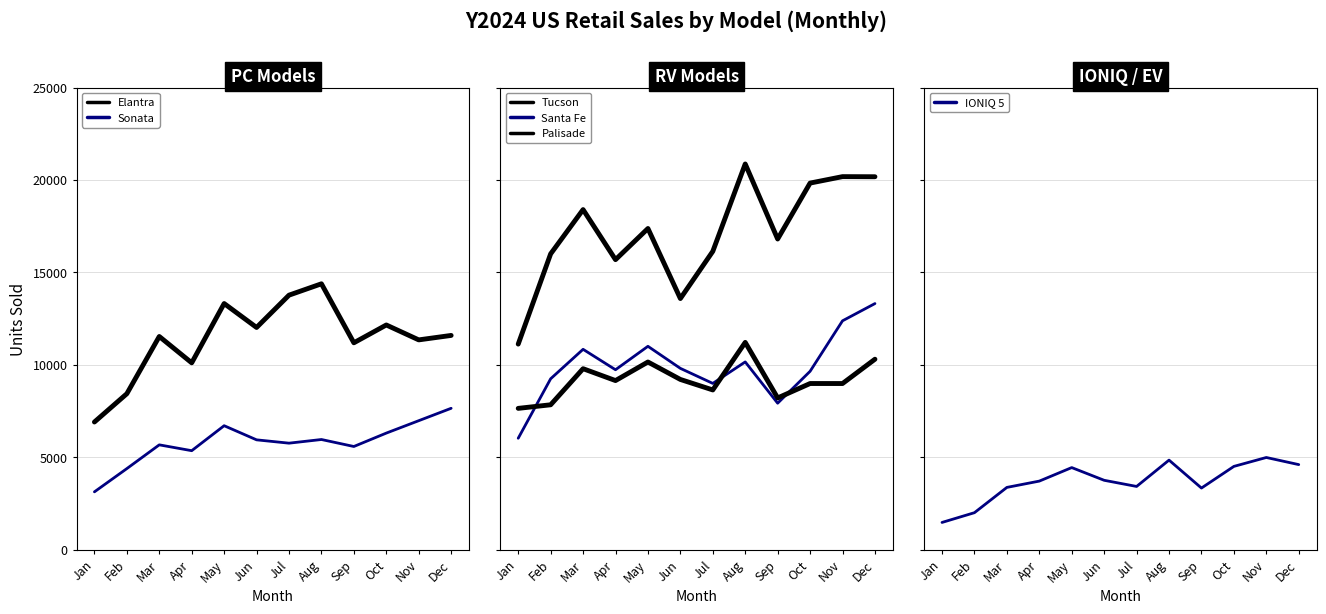

The IONIQ 5 series shows 3702 at Apr. True or false?

True